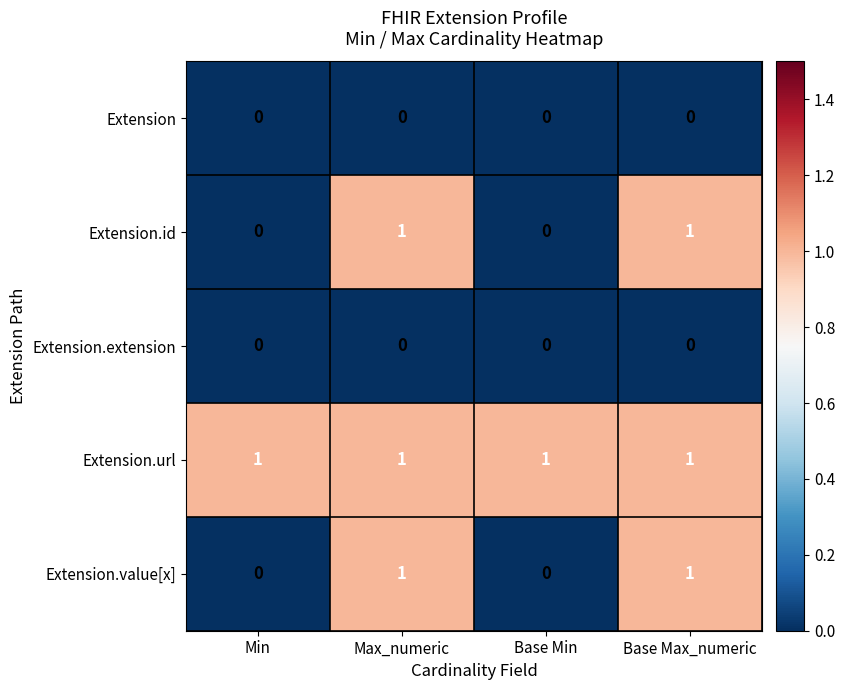

Which series has the largest total across all categories?

Extension.url